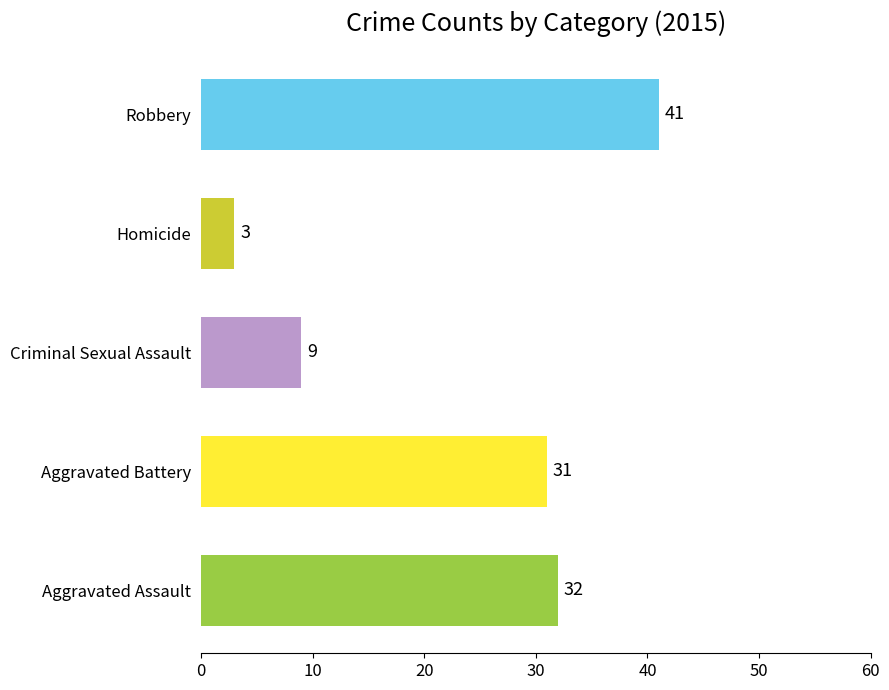

Approximately how many times larger is the value at Aggravated Assault compared to Criminal Sexual Assault?

3.6